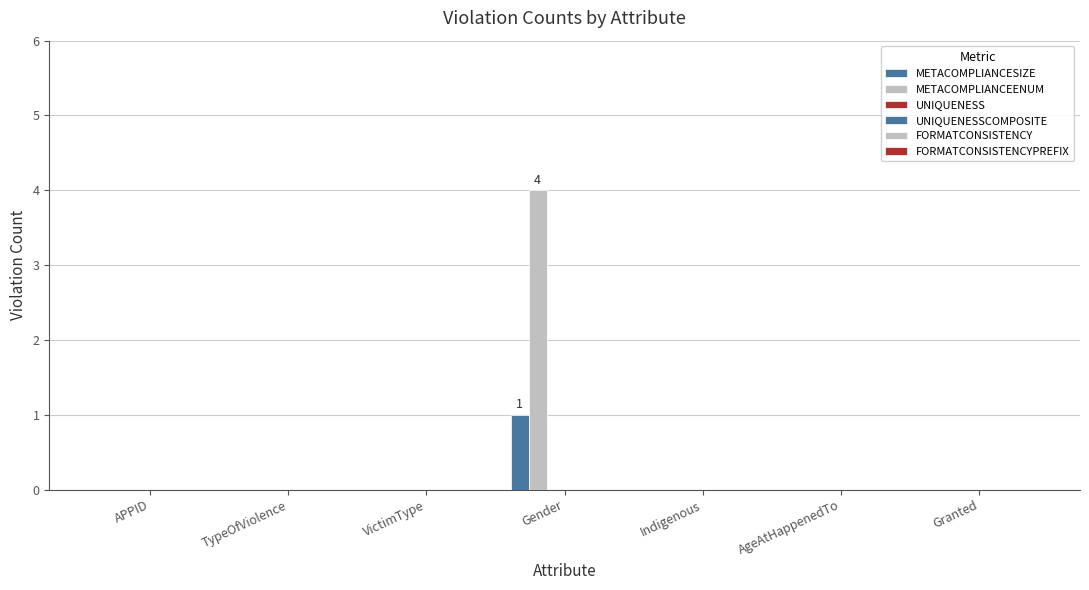

How many groups of bars are there?

7